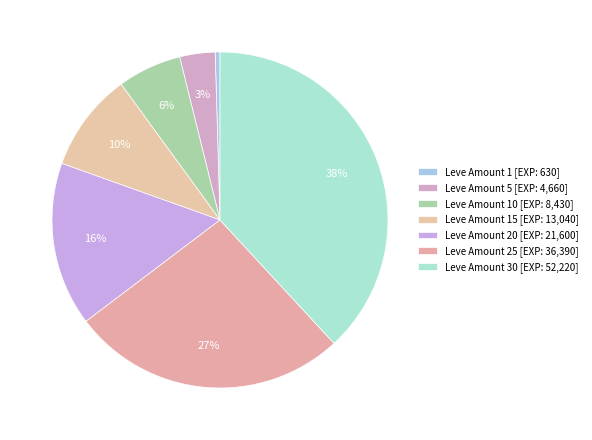

How many slices are in this pie chart?

7